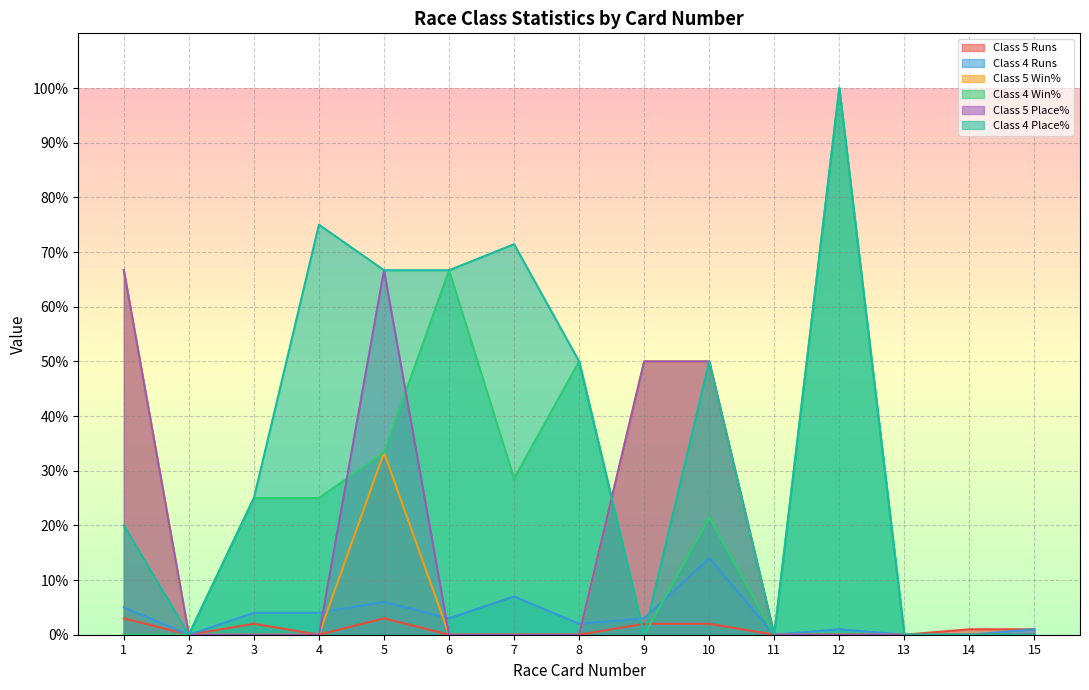

How many lines are shown in the chart?

6